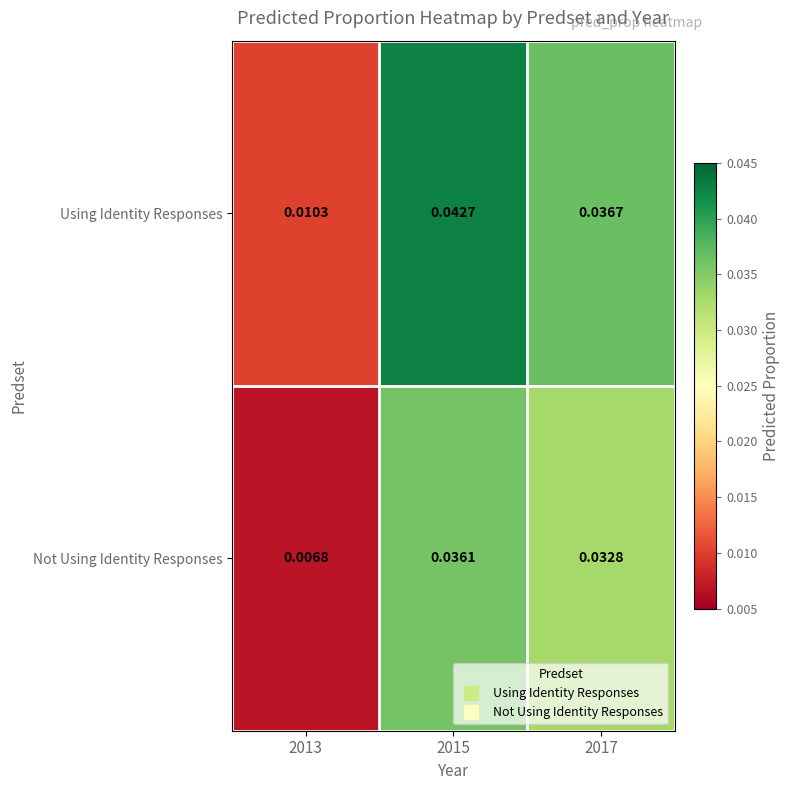

List the series in order of their peak value, lowest first.

Not Using Identity Responses, Using Identity Responses